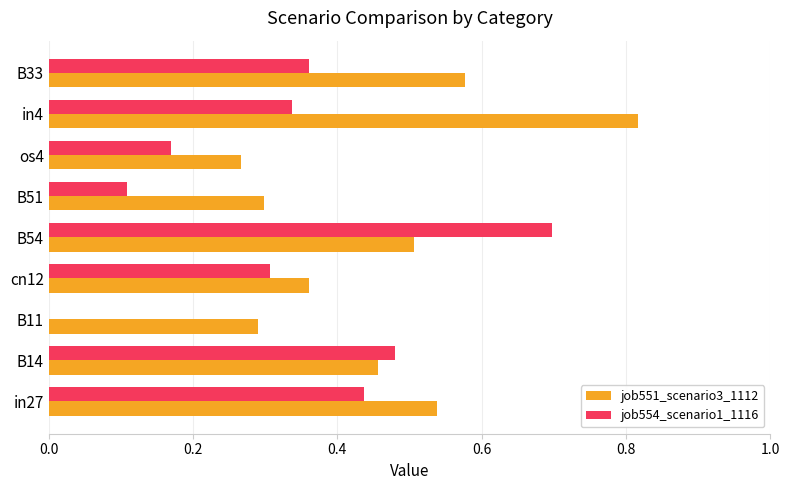

How many job554_scenario1_1116 values are between 0 and 1?

9